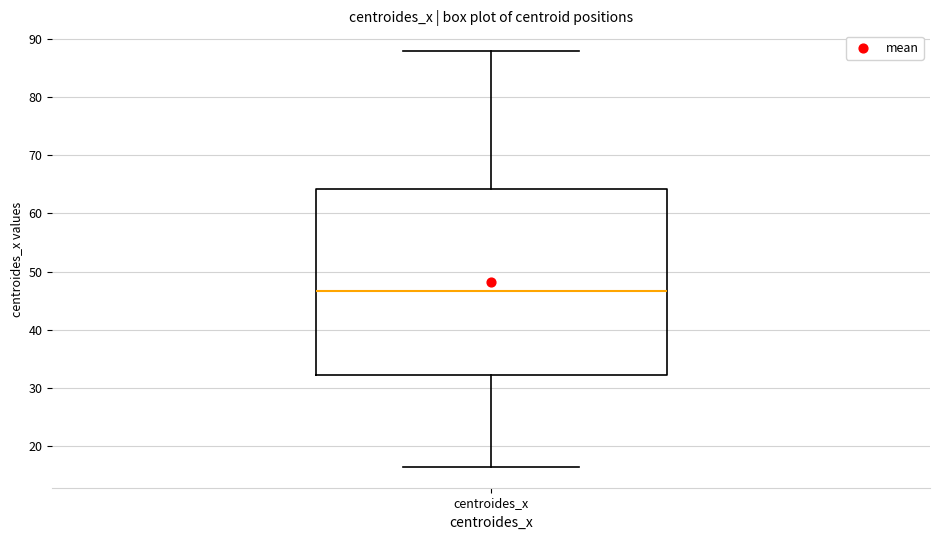

Where does the upper whisker of the box for centroides_x end on the y-axis? The values are not printed on the chart, so give them approximately, as read against the axis.

88